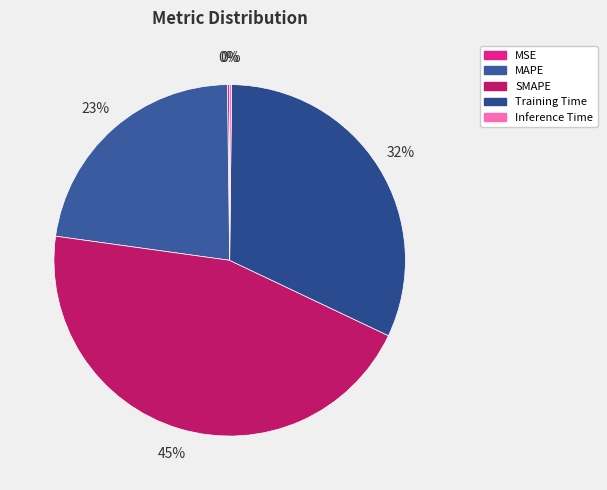

Does any single category account for the majority?

No